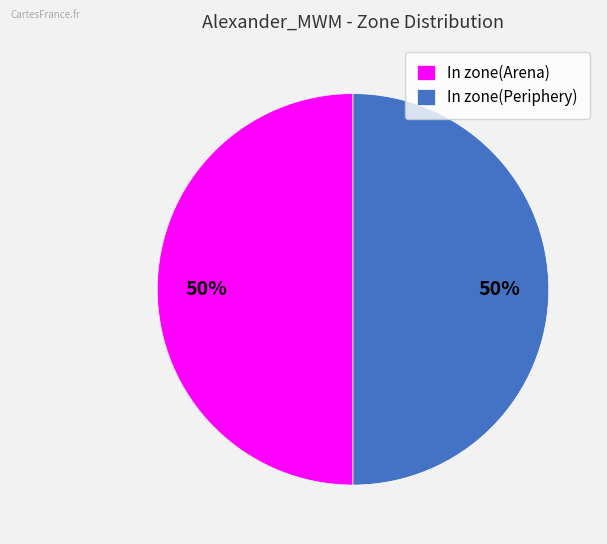

To the nearest percent, what is the combined percentage of In zone(Periphery) and In zone(Arena)?

100%